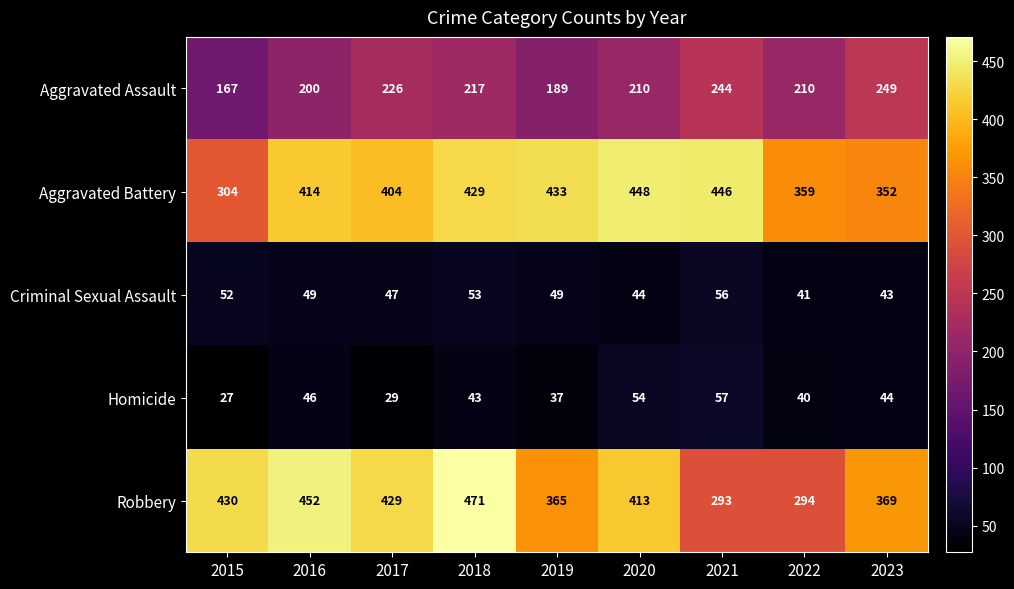

What is the total value across all series at 2023?

1057